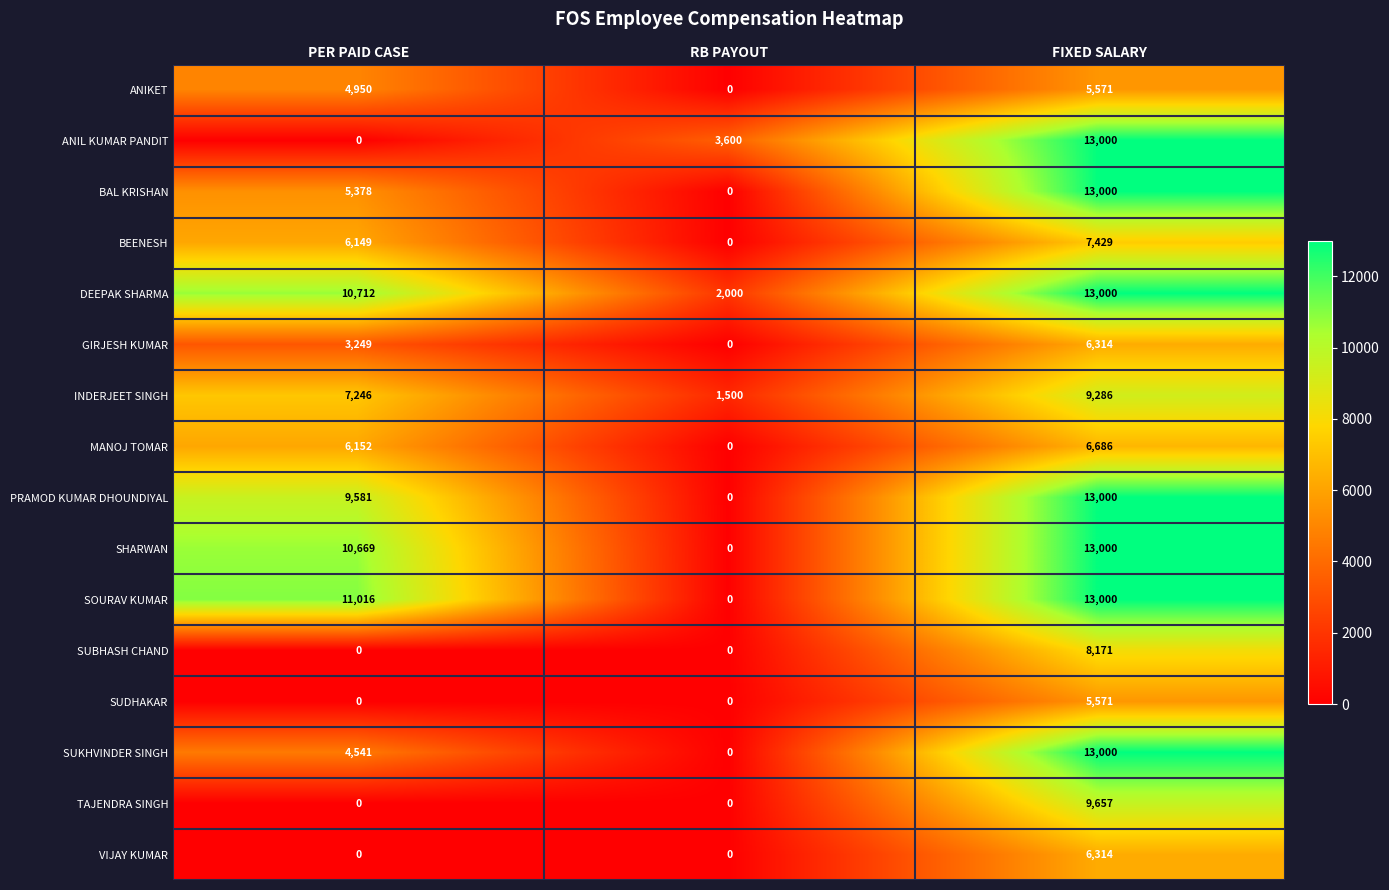

Rank the categories by SHARWAN value from lowest to highest.

RB PAYOUT, PER PAID CASE, FIXED SALARY